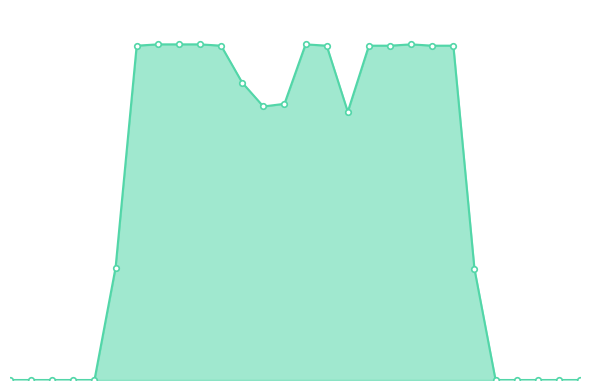

Does the chart have visible grid lines?

No